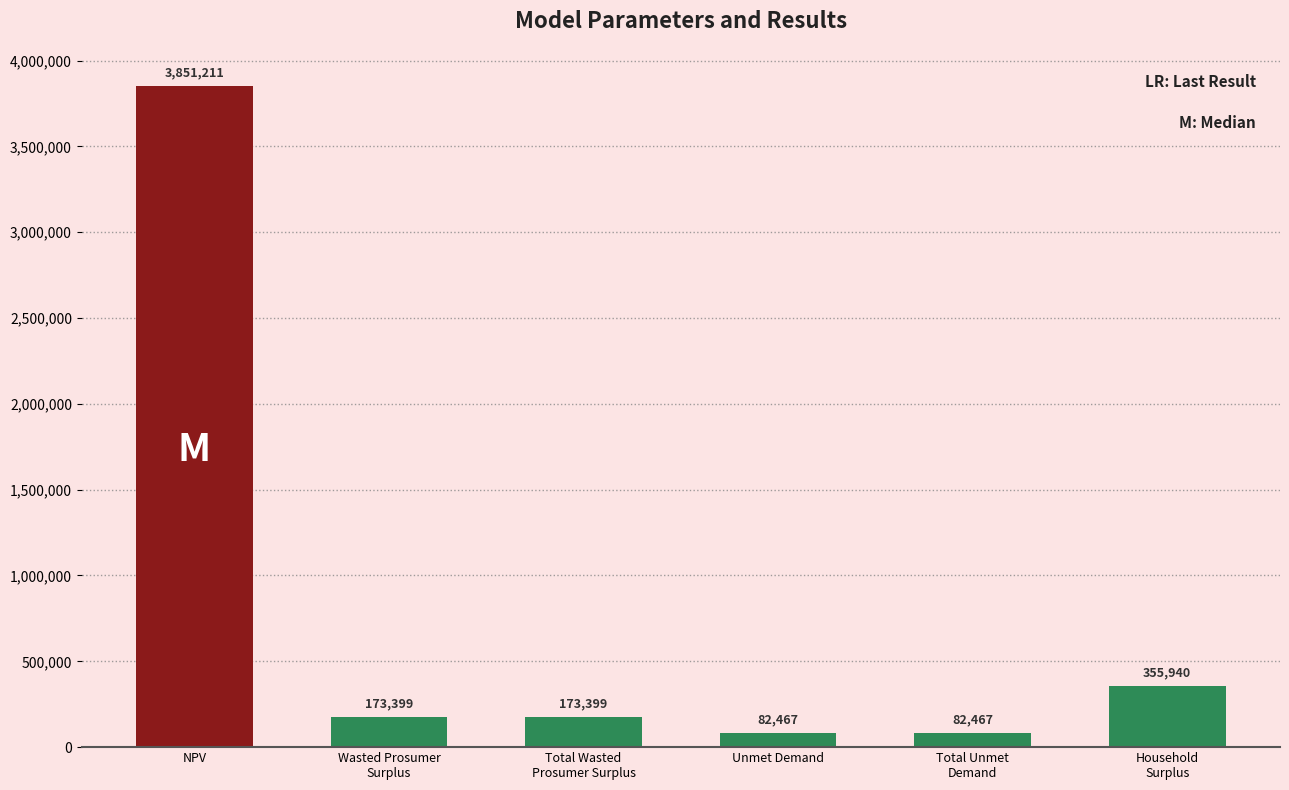

How many data points does each series have?

6